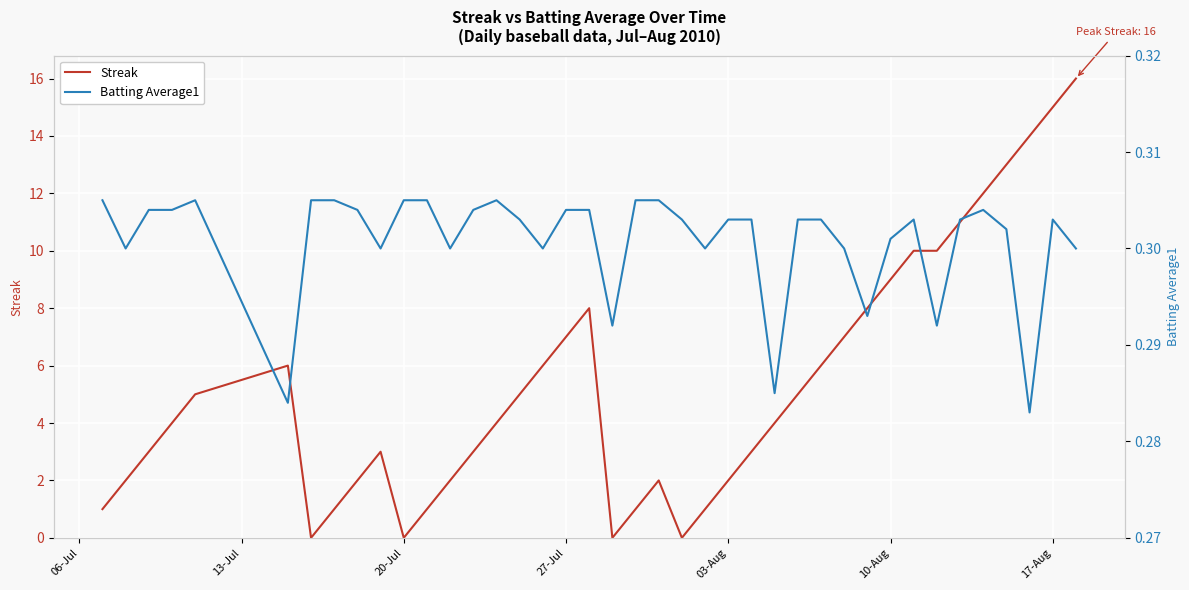

True or false: Batting Average1 has more than 2 points higher than both neighbors.

True